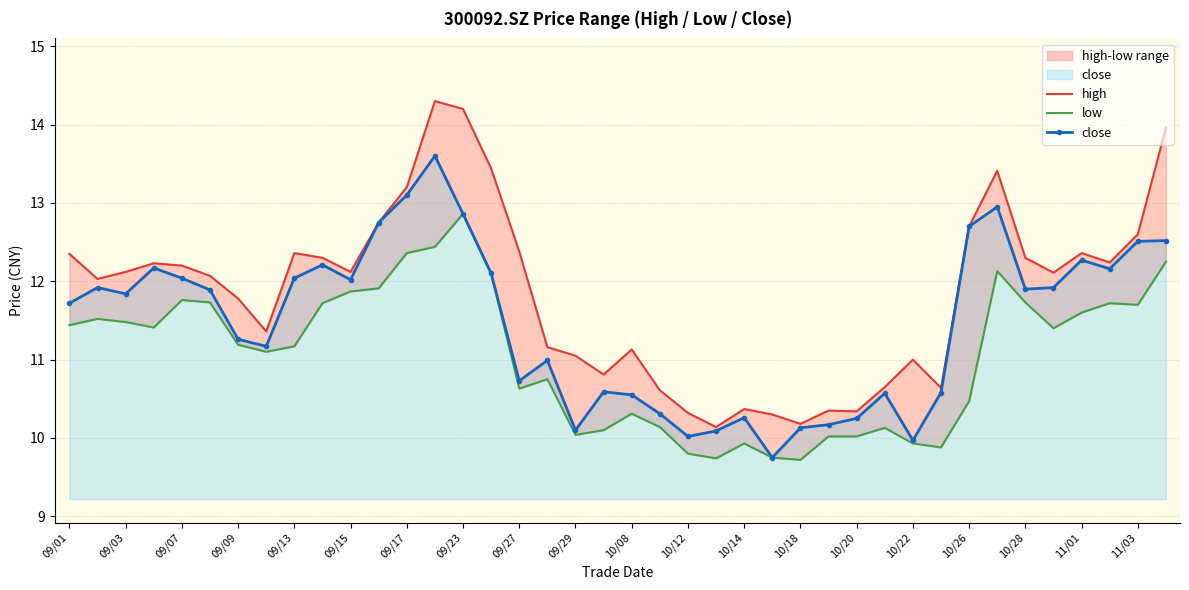

True or false: high and close intersect in this chart.

False